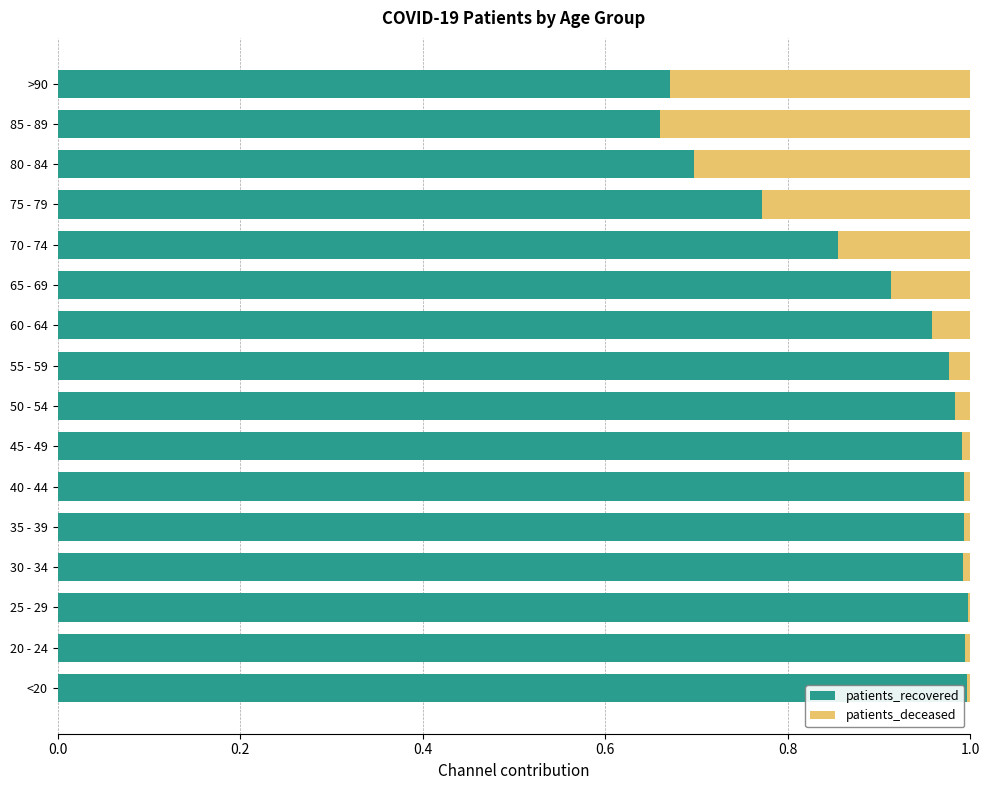

The patients_recovered series shows 1.0 at 60 - 64. True or false?

True